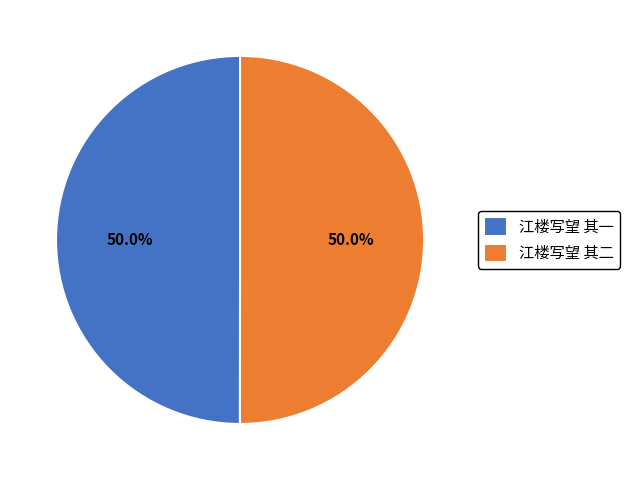

Approximately how many times larger is the value at 江楼写望 其二 compared to 江楼写望 其一?

1.0